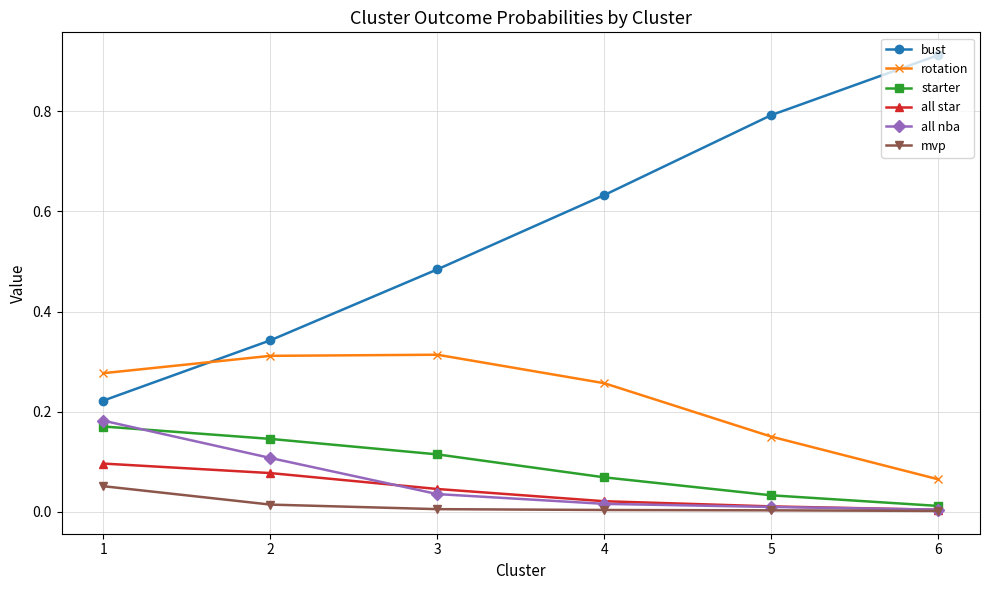

List the series in order of their peak value, highest first.

bust, rotation, all nba, starter, all star, mvp